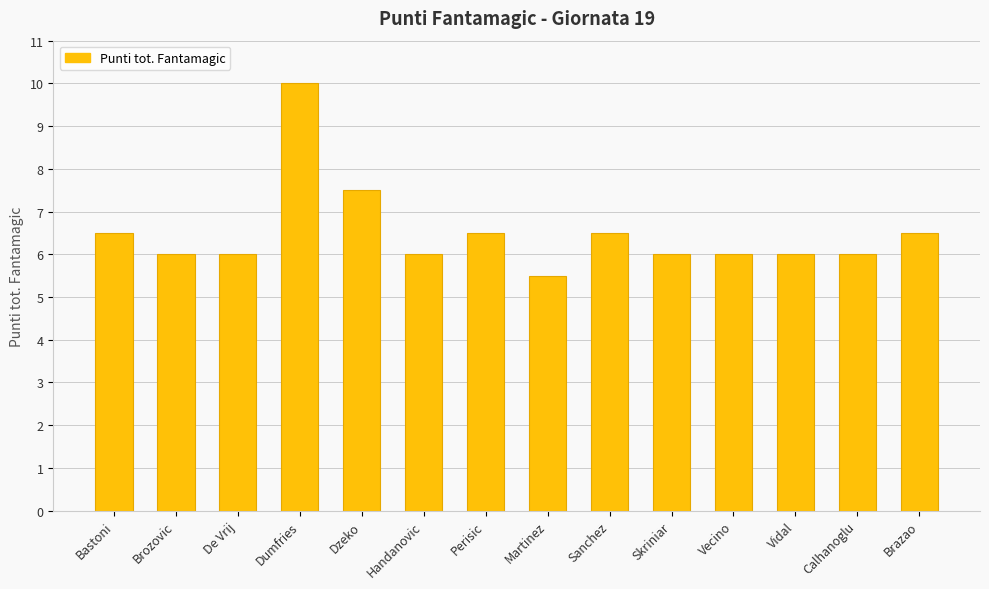

How many series are shown in this chart?

1